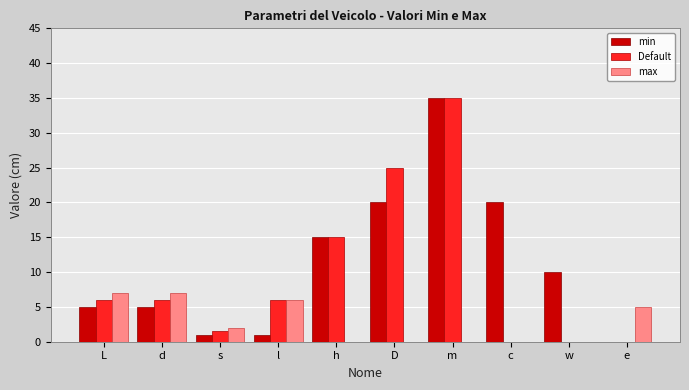

Between w and h, which is larger?

h